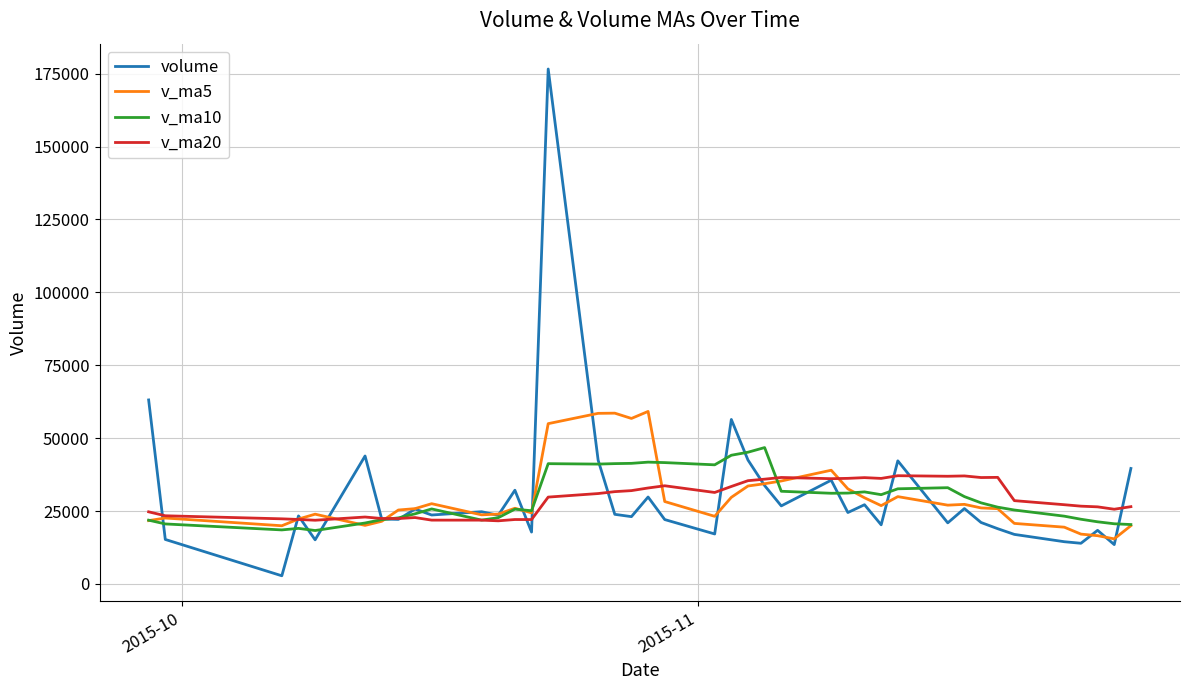

Which series has the widest spread of values?

volume